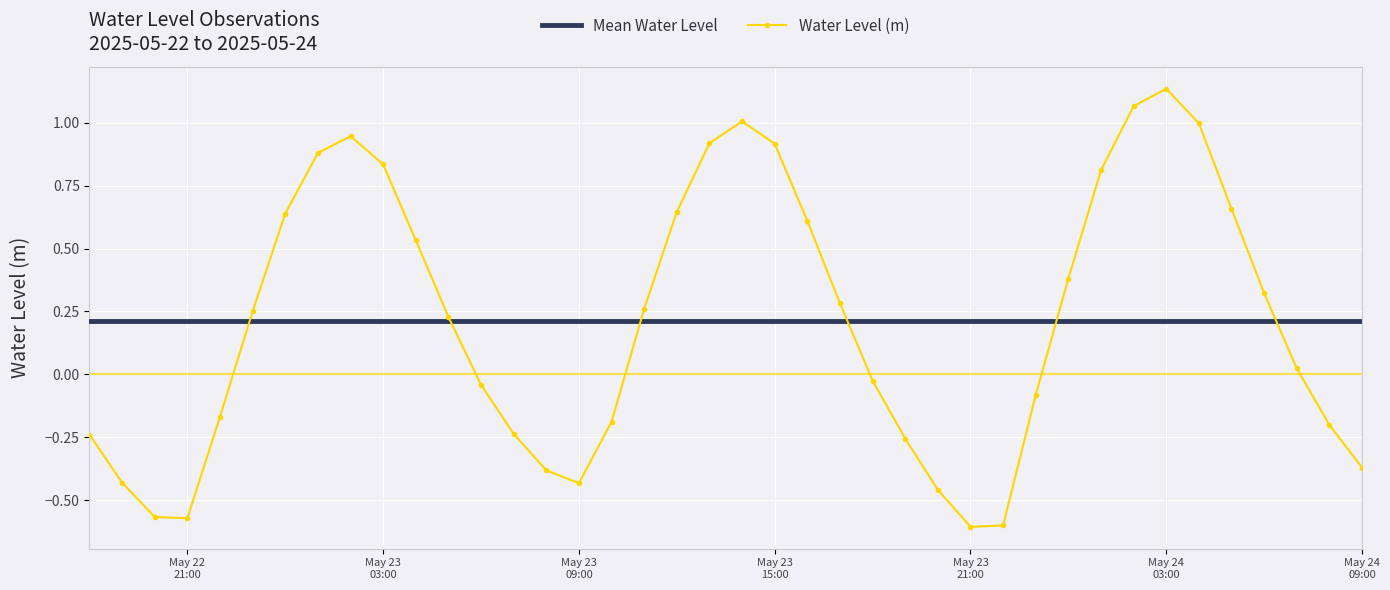

How many negative values are there?

18